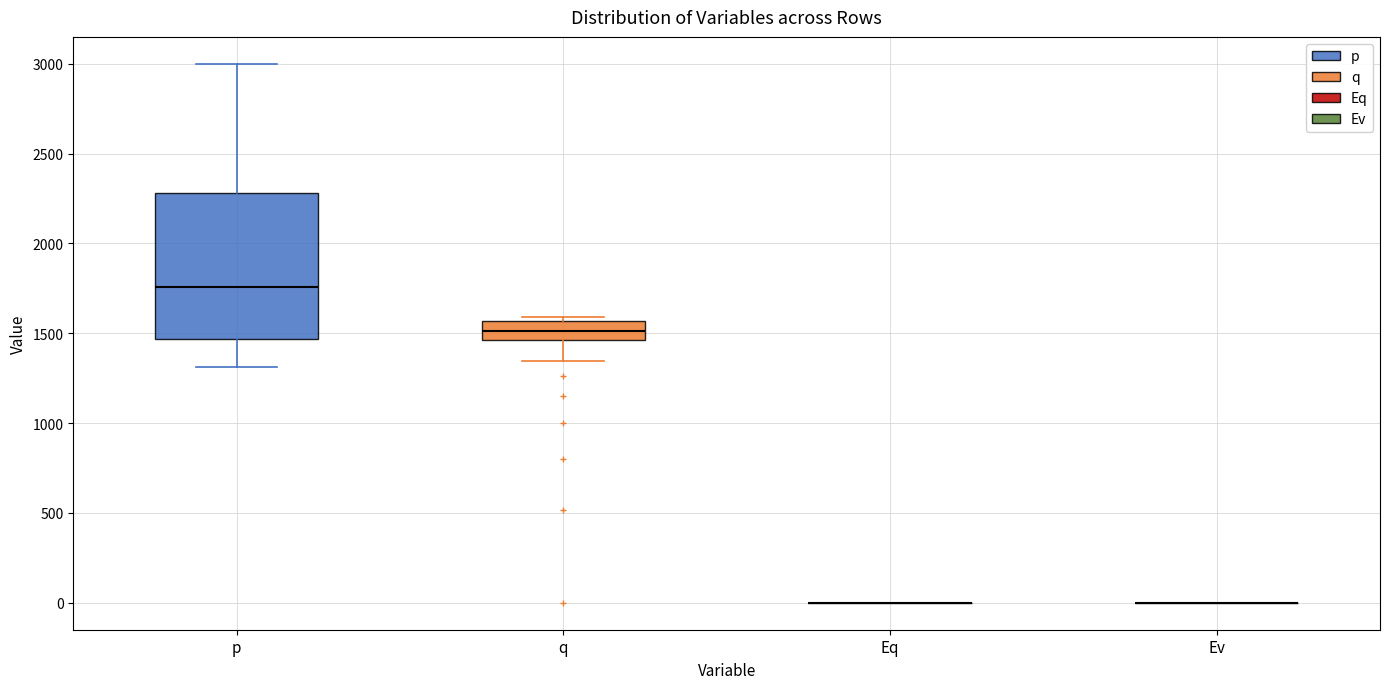

Which box is the tallest, from its lower edge to its upper edge?

p